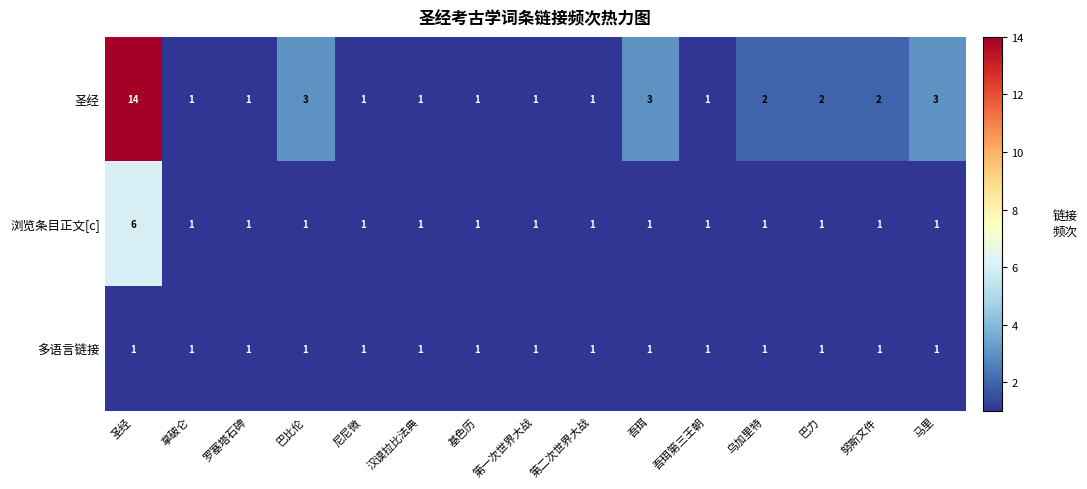

True or false: 圣经 has a value of 1 at 基色历.

True